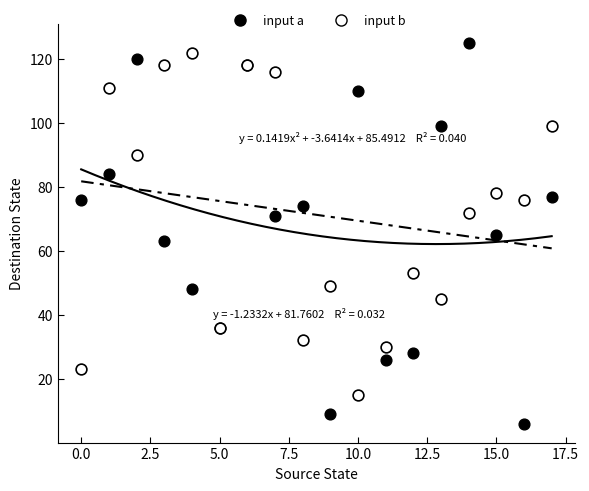

What are all the series names shown in the legend?

input a, input b